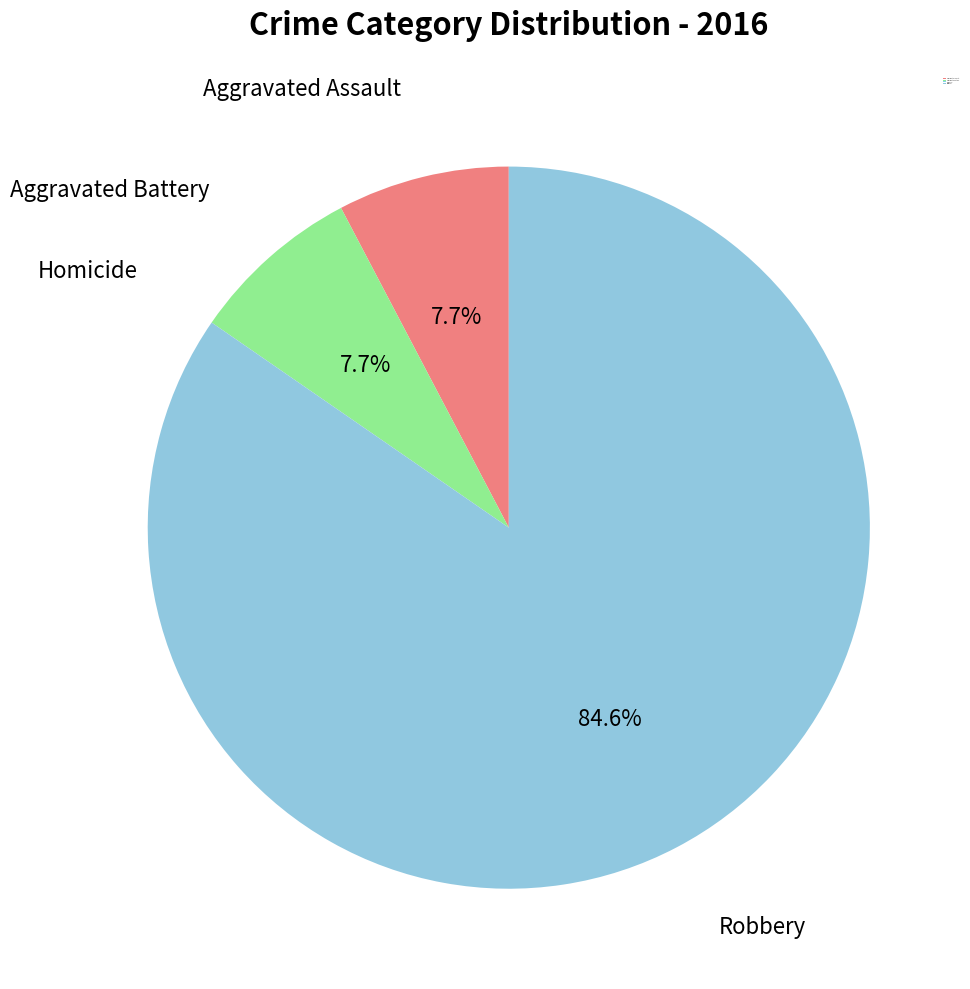

Does any single category account for the majority?

Yes